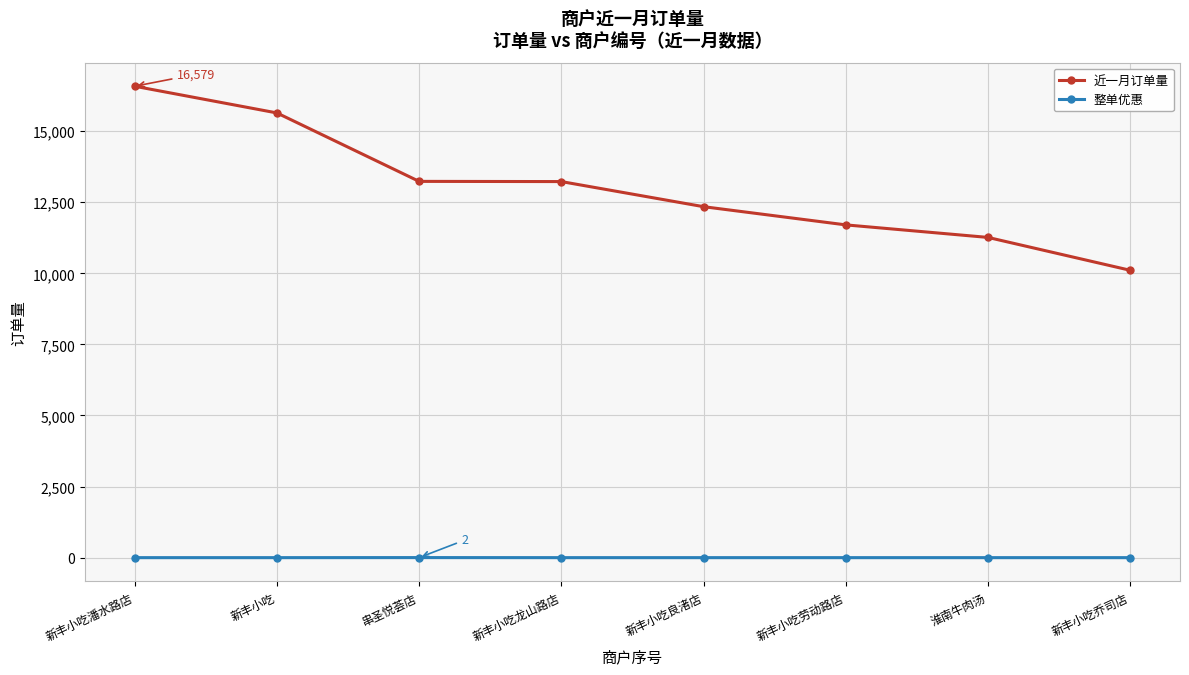

Which series changed the most between 新丰小吃 and 串圣悦荟店?

近一月订单量